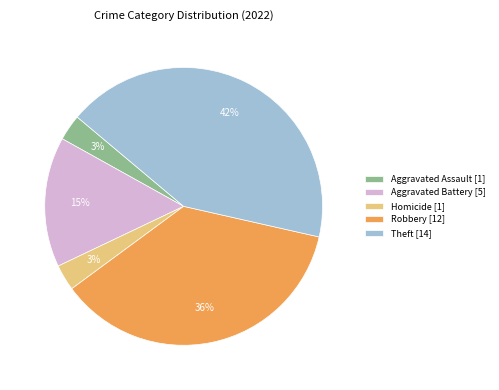

Does Aggravated Battery [5] represent more than half of the total?

No